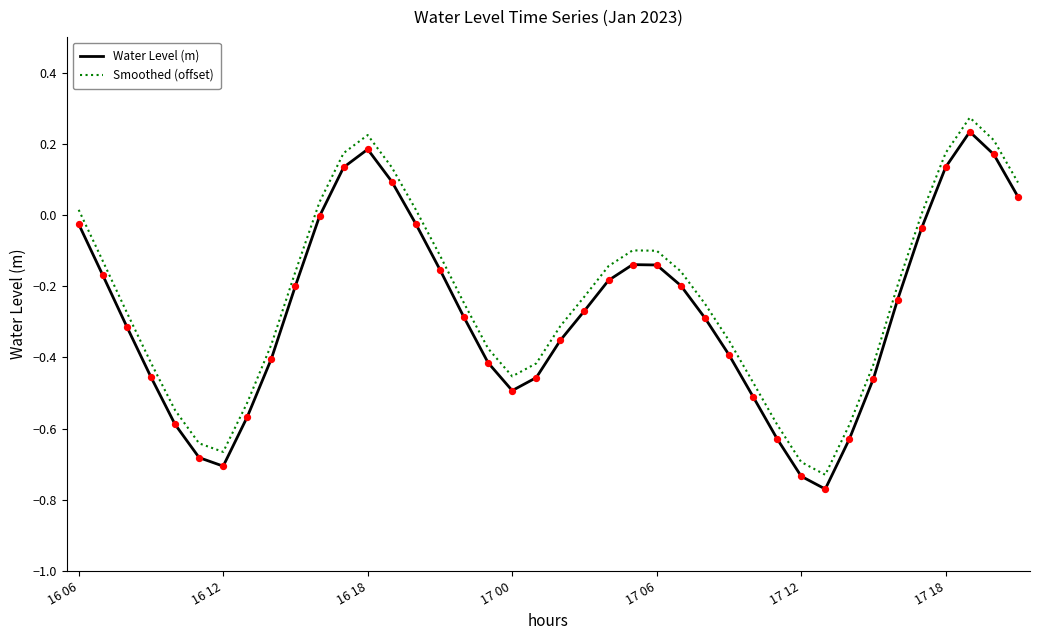

True or false: Water Level (m) and Smoothed (offset) cross at least once.

False